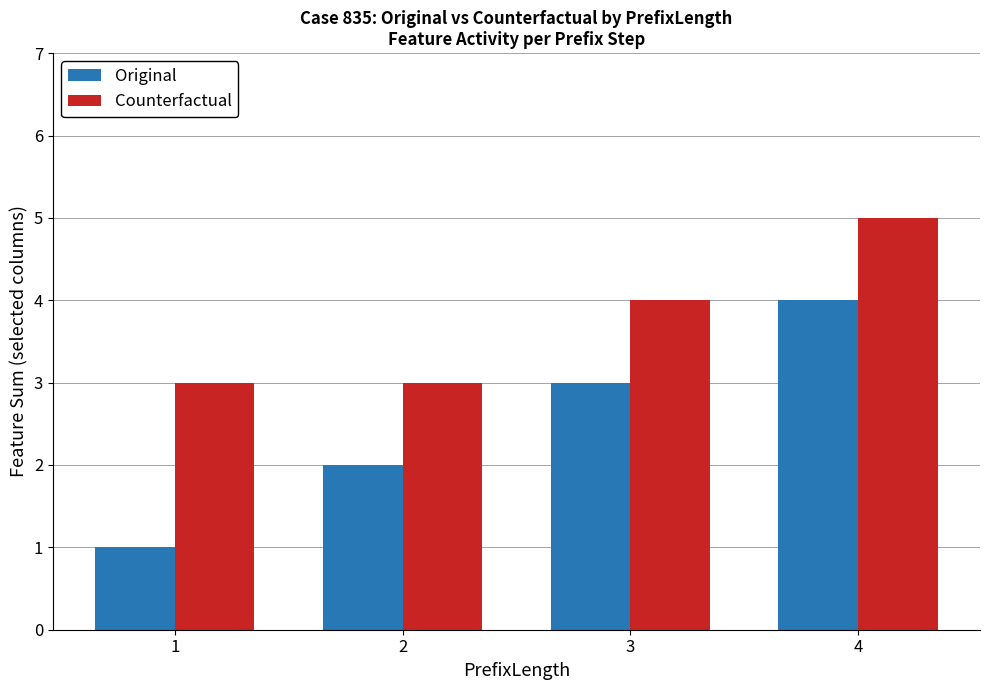

What is the value of the Counterfactual bar at the 1st from the left?

3